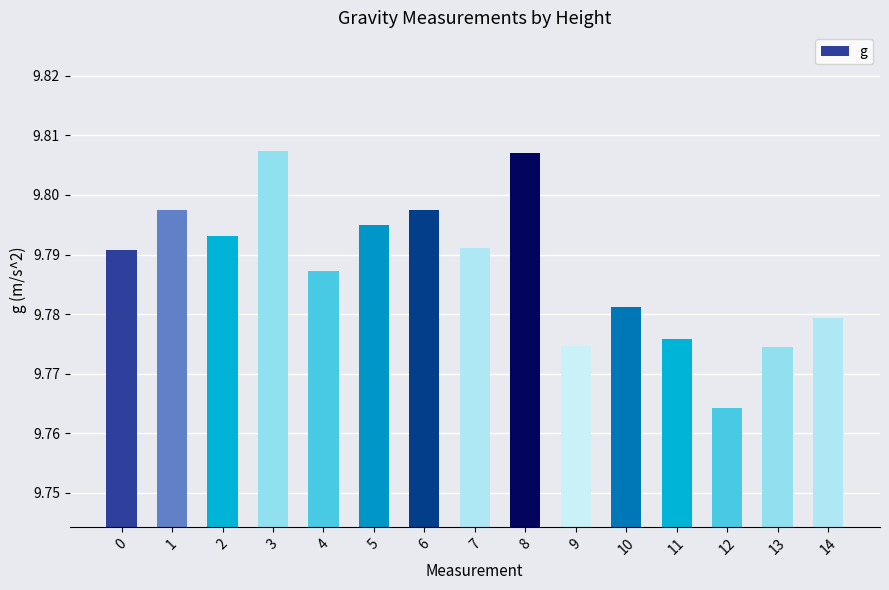

Are the bars grouped side by side (vs. stacked)?

No